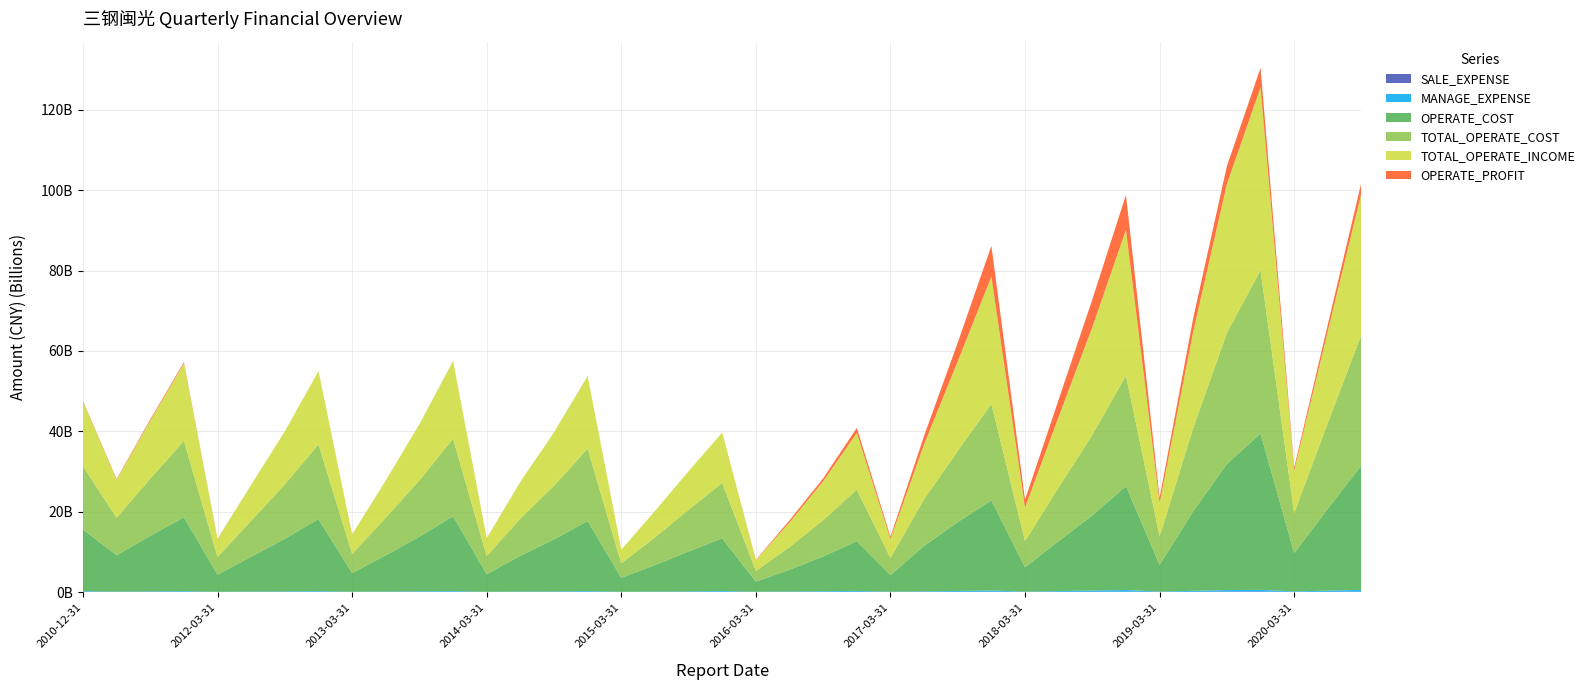

Reading left to right, what are all the values shown in this chart?

SALE_EXPENSE: 45726233.2	21477715.9	33593539.2	43068797.0	10807682.9	24222629.2	37058526.9	52005307.6	16260639.2	29025791.1	40513900.5	42586486.3	9186650.4	24067147.5	30154654.0	44069116.3	11492214.4	24224147.3	37469323.6	49089436.8	16447987.8	31335674.7	47870045.6	69844114.0	18701295.9	40060541.7	58229076.0	80733451.3	23749222.7	41453966.4	61302950.5	88220602.2	25636126.1	62409889.5	96434968.9	126347928.1	27064254.9	58149051.6	91882404.6
MANAGE_EXPENSE: 159776096.9	73558253.5	114390949.6	167607895.2	35855016.7	78018524.7	117595063.9	164957590.8	38776149.7	79269125.1	128473772.8	179804480.3	35674327.6	74274090.7	109527342.9	175622387.2	32376019.7	70919530.0	110252925.1	187137269.7	43497131.9	87155725.9	152190496.2	208998652.5	38047671.3	128776577.1	205615506.5	302866989.9	64731115.9	188760123.3	308537228.3	411885091.5	81917063.2	232290513.1	387927325.5	417126696.9	121658453.4	287155959.2	438292356.1
OPERATE_COST: 15335138110.7	9066663891.1	13827516286.8	18396163408.8	4262084023.2	8684056067.8	13094899442.1	17936971973.1	4633364807.3	9047707363.5	13583972634.0	18650283825.9	4382275296.4	8953668739.9	12951850206.6	17455207597.0	3479283402.3	6602590687.2	9936780501.0	13104292625.0	2530274946.4	5419712130.7	8650162205.3	12349669534.3	4141657311.9	11317991509.9	17148338533.2	22426514420.1	6076376825.5	12440116145.9	18700155391.2	25856954895.4	6666891978.5	19838553411.6	31373173424.9	38900711196.0	9515906765.8	20379990674.8	31003797865.9
TOTAL_OPERATE_COST: 15804701572.9	9308092972.5	14234128615.1	19013959304.5	4402144386.5	8957099160.5	13539041522.2	18569391060.1	4801305099.7	9338472166.0	14033662641.6	19271403362.6	4521612731.2	9223564315.5	13349727093.4	17993896697.5	3609368882.5	6893933337.3	10386653471.8	13808311121.2	2640712710.6	5650949369.3	9019749978.7	12860553058.0	4253040935.2	11632827898.5	17703558064.3	24008602357.1	6507661439.7	13359799831.8	20034508613.1	27535427703.3	7067333046.4	20722898884.6	32653123719.2	40614864658.1	9977583136.9	21353364610.1	32611015039.0
TOTAL_OPERATE_INCOME: 15980005885.0	9470715819.3	14487579208.7	19281868933.7	4467041749.2	8955583555.7	13207124391.2	18281606128.5	4826662548.2	9276370925.4	13995411616.2	19298525693.5	4466629899.5	9160354759.3	13317493018.4	18022318643.3	3401347440.6	6570490358.7	9612155746.7	12541945511.8	2717887507.6	6140522060.8	9704197084.5	14117933316.0	4781119285.4	13676766145.5	22308763049.8	31685759744.0	8385230051.1	17595062332.3	26825533298.2	36248213119.5	8347109923.7	24014627107.7	37041812387.3	45511323230.8	10653155602.3	22901916931.0	35194398515.7
OPERATE_PROFIT: 199522217.7	173880233.7	283837922.9	305553857.9	67825749.7	3458932.8	-327058659.9	-269778329.9	29349404.0	-41853346.9	-13075945.7	48298935.9	-51875018.4	-51592029.1	-22844207.8	37834185.9	-208981207.9	-318684970.0	-770298294.4	-1269510844.5	80045565.2	499656507.9	712145560.5	1233294690.2	542083497.0	2079971838.5	4654612459.6	7639567895.7	1901384734.9	4289657100.3	6879956395.6	8685496742.5	1289548522.1	3323233170.0	4442746736.1	4872407951.2	675927937.3	1604753275.6	2675739650.5